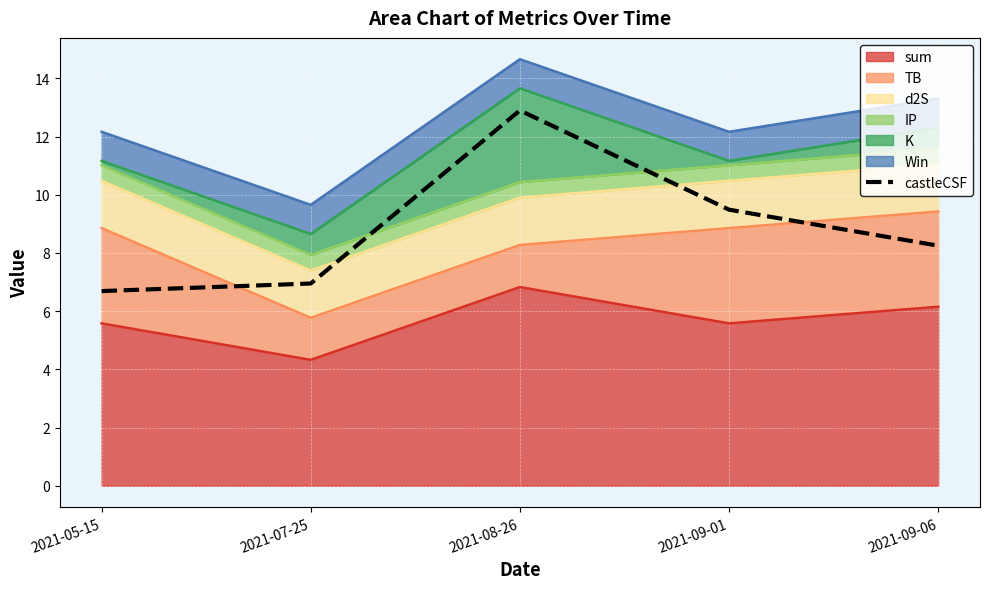

What is the difference between the maximum and minimum values?

6.2